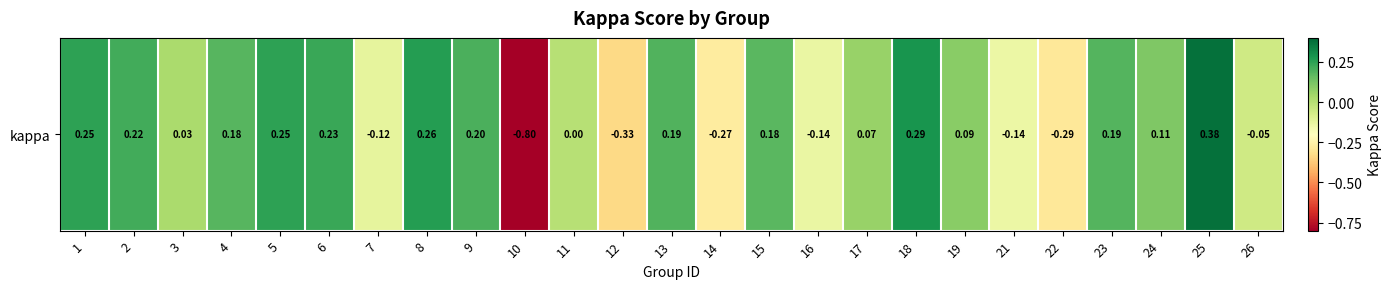

Where does the data first go above 0?

1